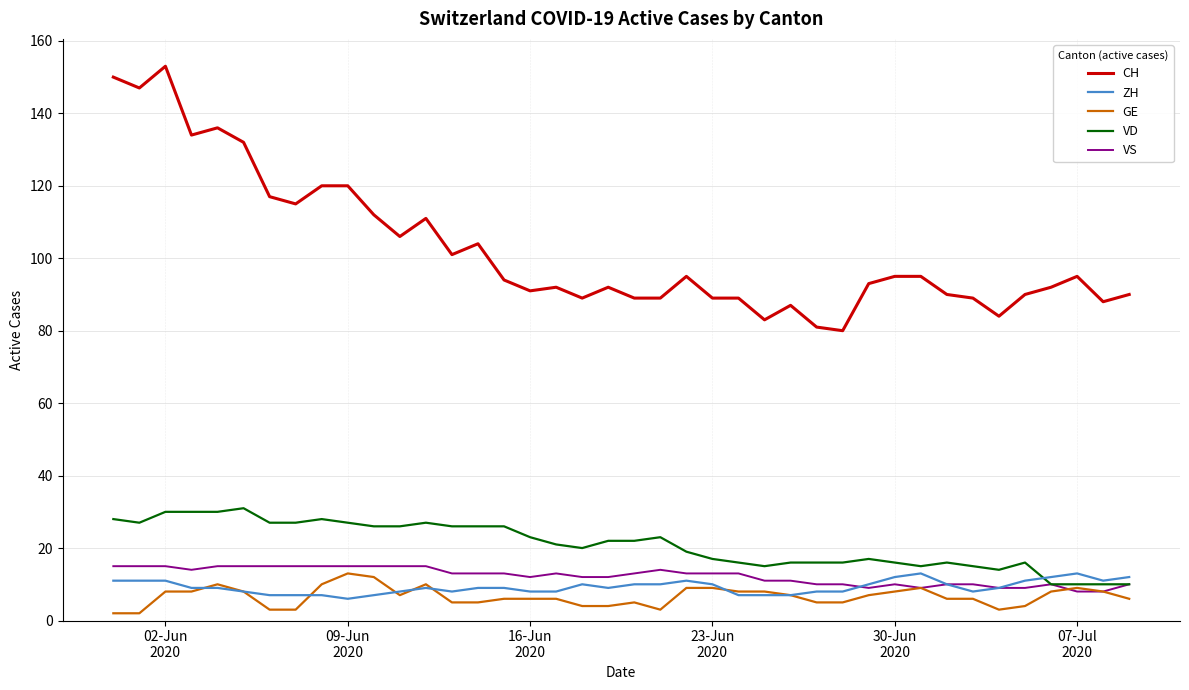

What are all the series names shown in the legend?

CH, ZH, GE, VD, VS